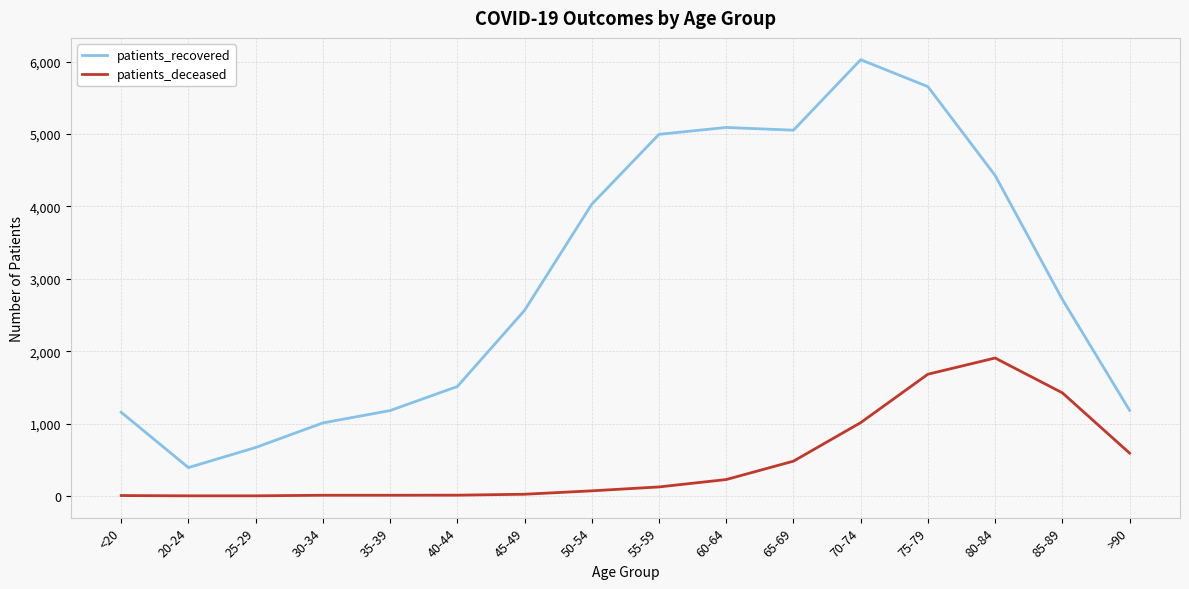

Does the chart display data point markers on the line(s)?

No